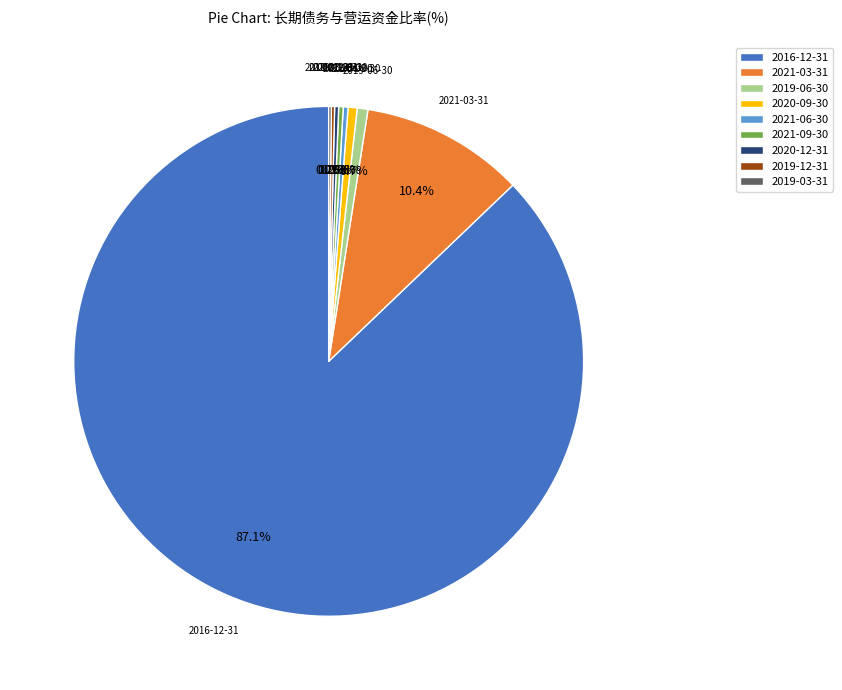

Which slice is the largest?

2016-12-31